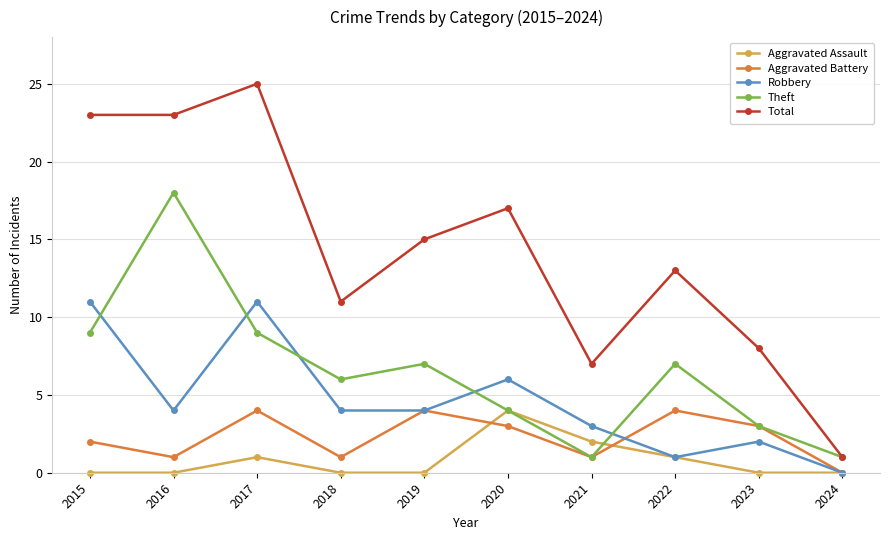

How many interior local peaks does the Theft series have?

3